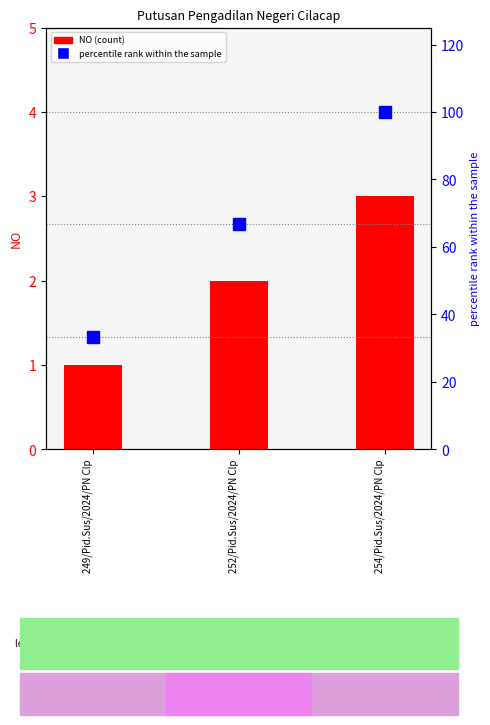

Reading right to left, list all the values displayed in this chart.

NO (count): 3.0	2.0	1.0
percentile rank within the sample: 100.0	66.7	33.3